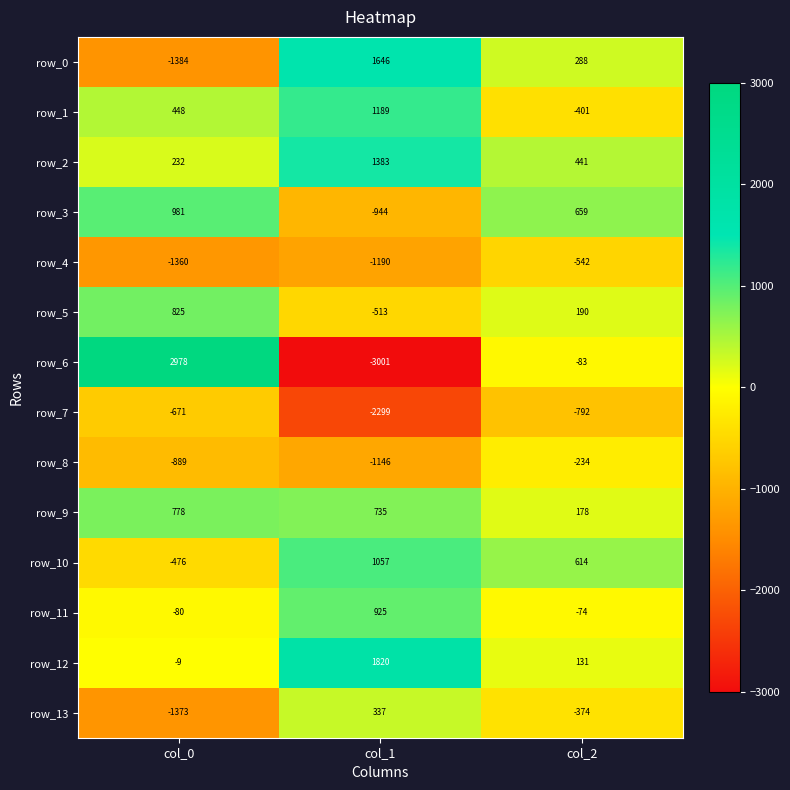

Rank the series by their maximum value, from highest to lowest.

row_6, row_12, row_0, row_2, row_1, row_10, row_3, row_11, row_5, row_9, row_13, row_8, row_4, row_7